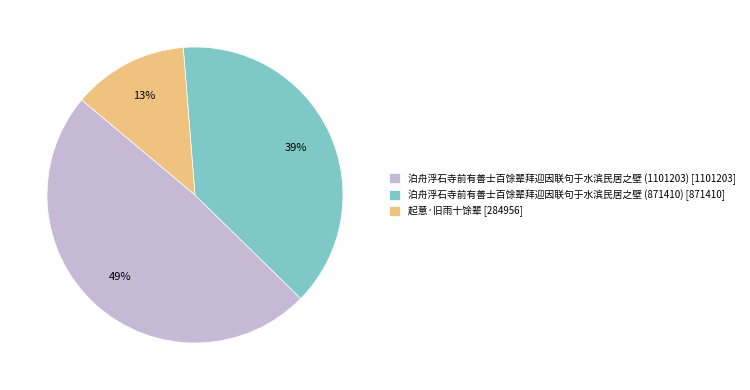

Between 起意·旧雨十馀辈 and 泊舟浮石寺前有善士百馀辈拜迎因联句于水滨民居之壁 (871410), which is larger?

泊舟浮石寺前有善士百馀辈拜迎因联句于水滨民居之壁 (871410)